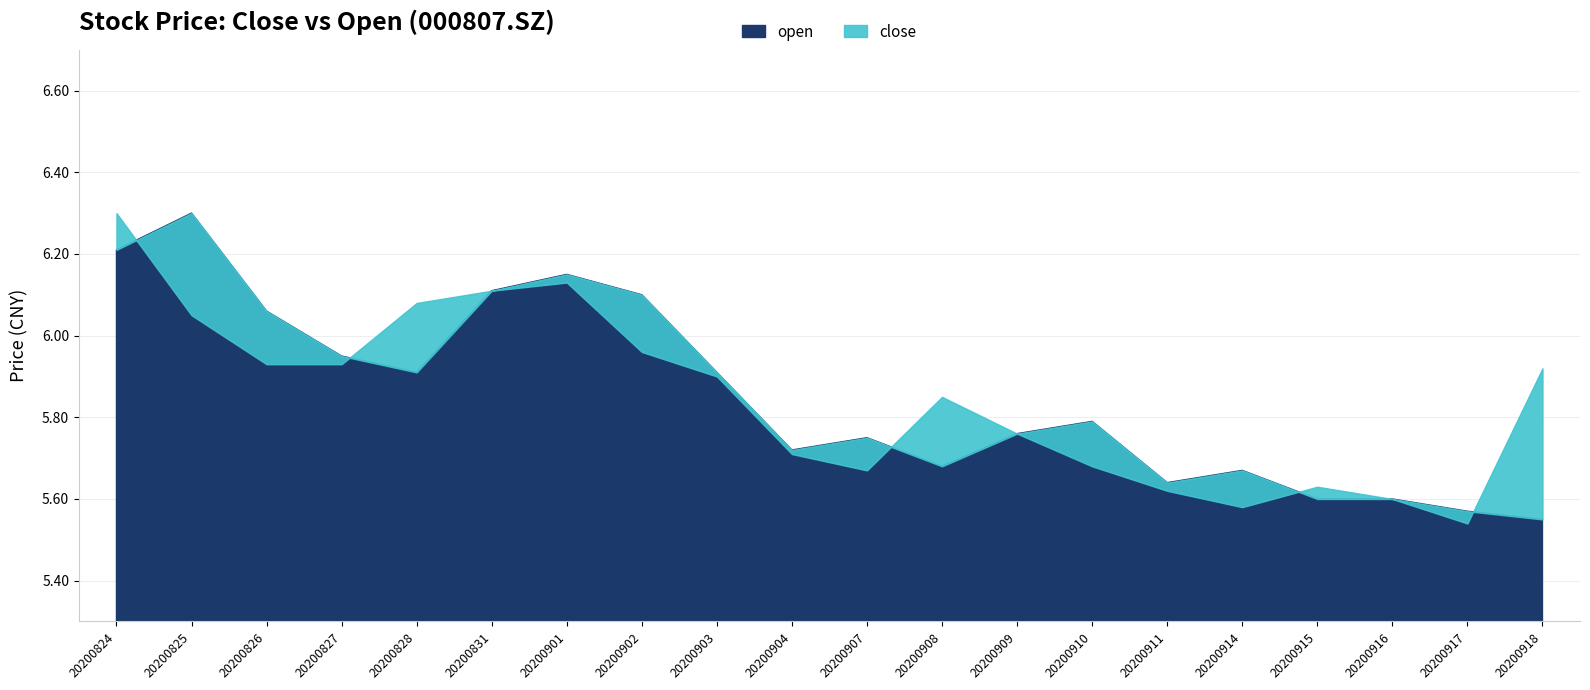

Is it true that close equals 6.0 at 20200825?

True